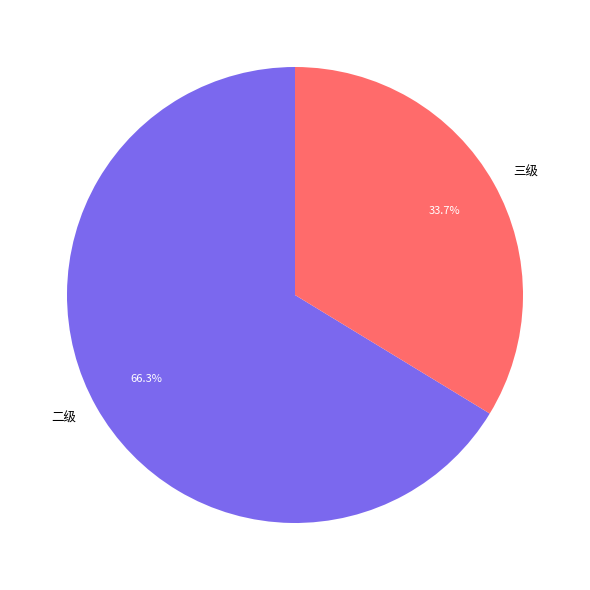

Does any single category account for the majority?

Yes